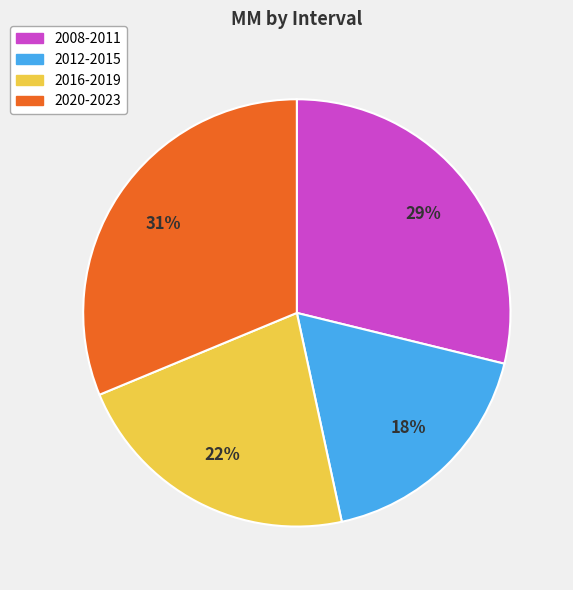

Count the number of slices in the pie.

4